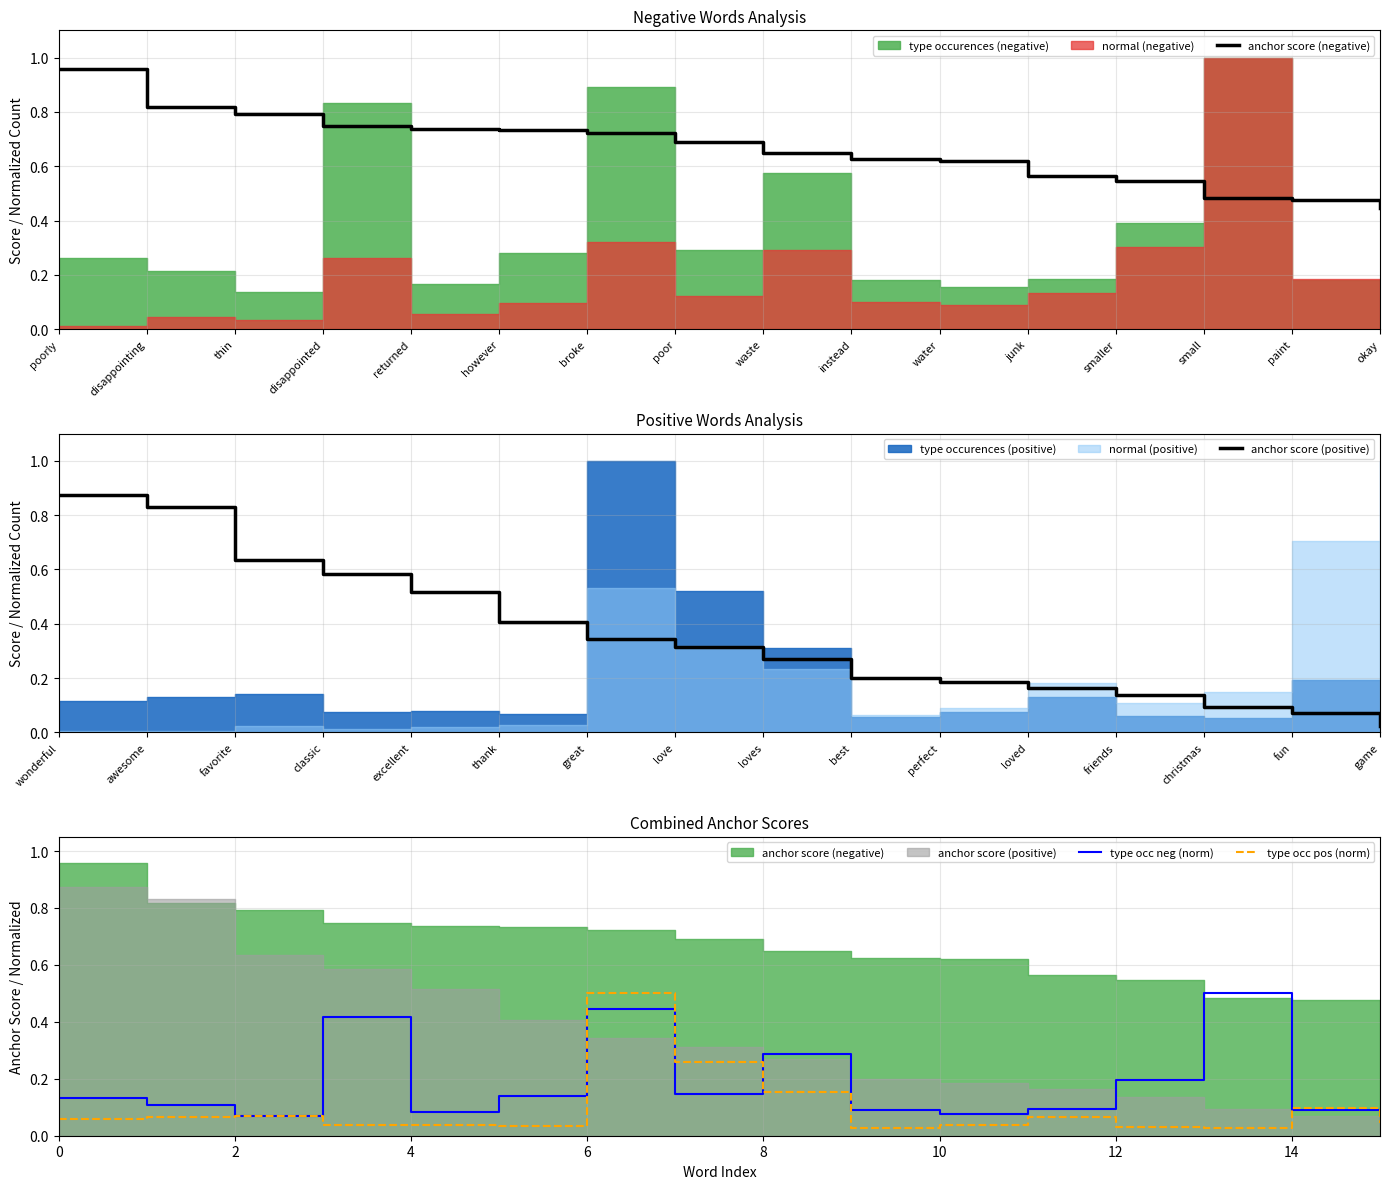

Between disappointing and waste, which is larger?

disappointing